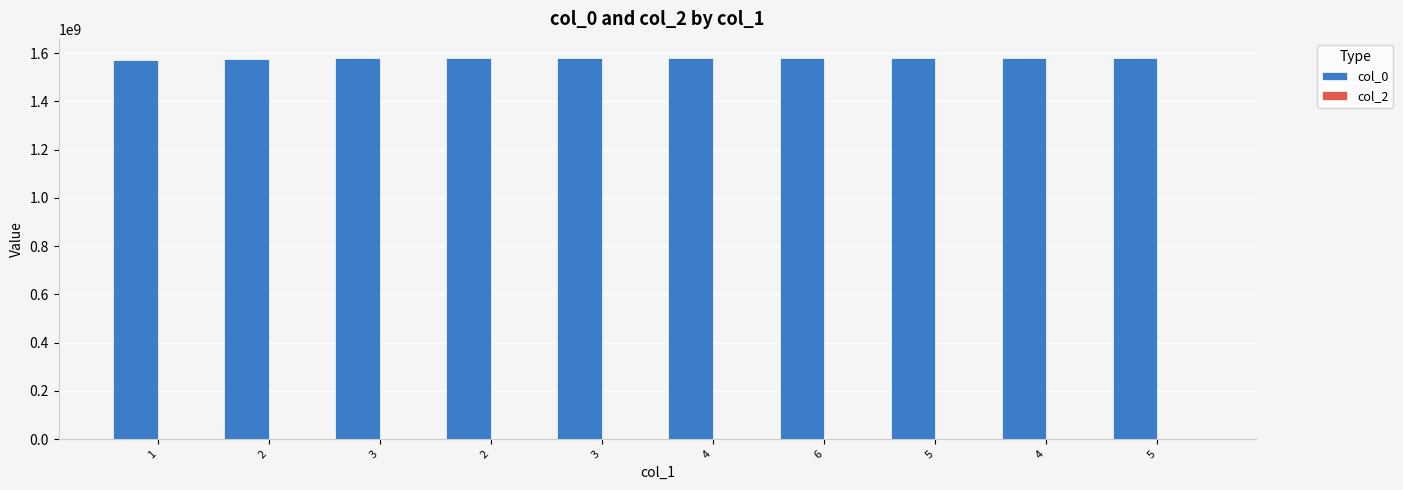

How many values are below 1579294919?

5